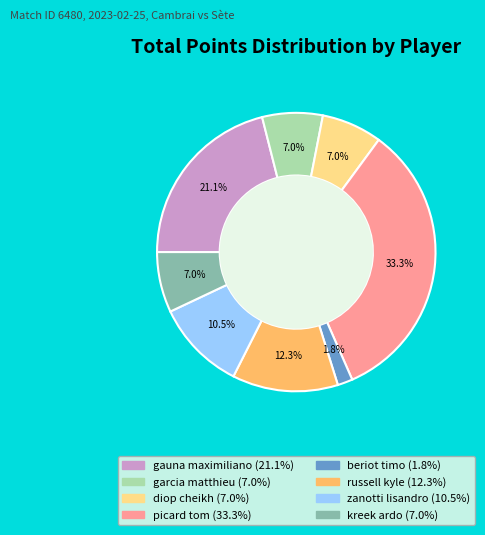

Which category has the biggest portion of the pie?

picard tom